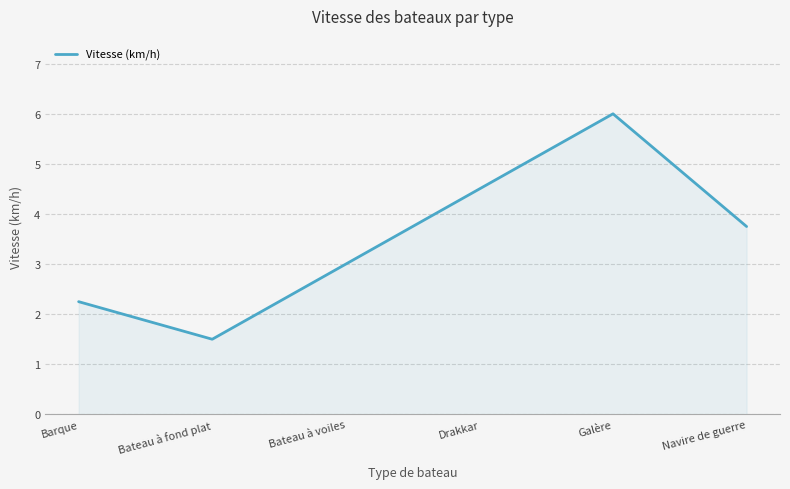

Approximately how many times larger is the value at Galère compared to Barque?

2.7